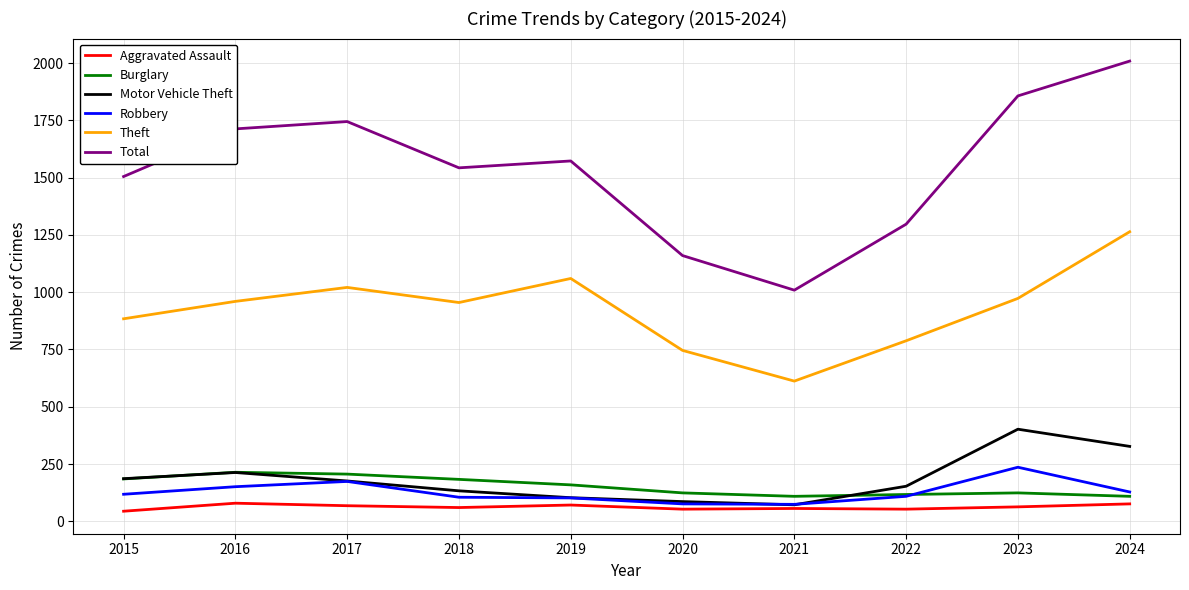

The value of Burglary at 2016 is 214. True or false?

True